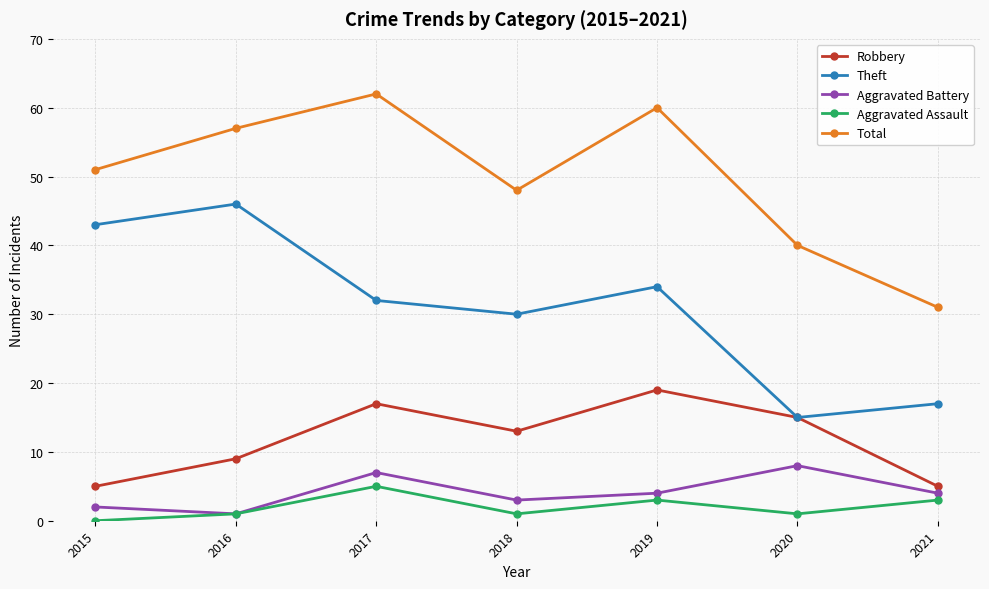

At which label is Robbery closest to 12?

2018